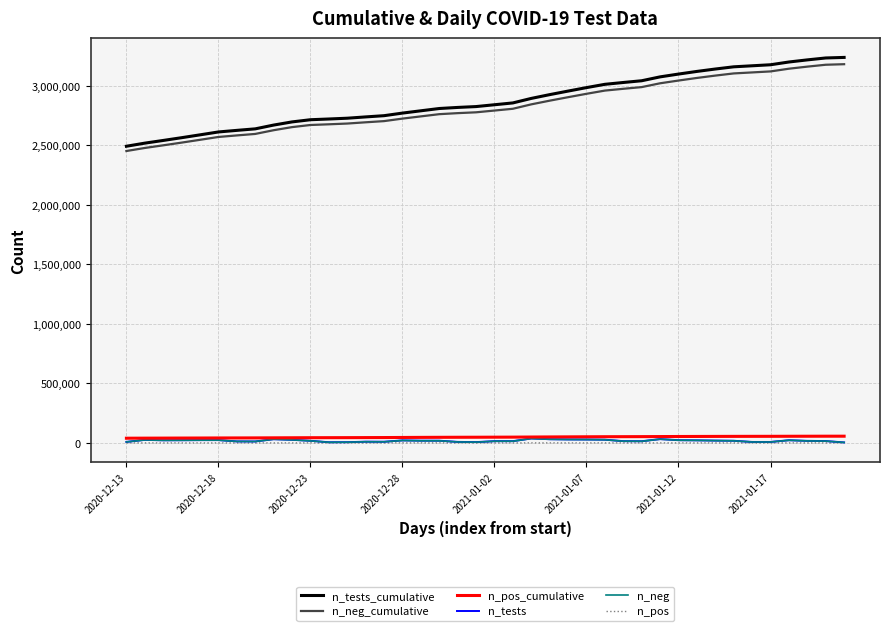

Which series has the widest spread of values?

n_tests_cumulative